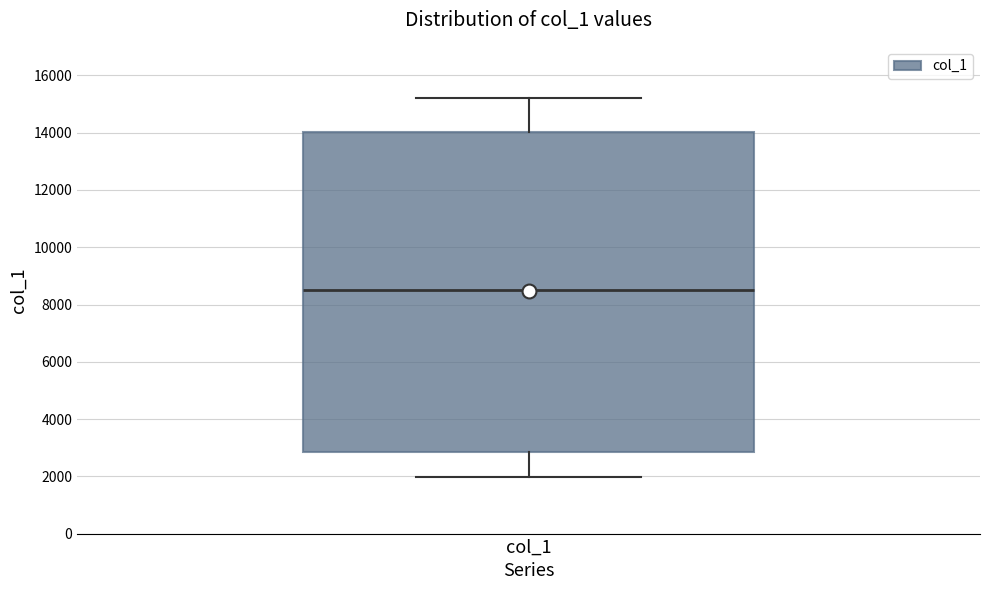

Where does the upper whisker of the box for col_1 end on the y-axis? The values are not printed on the chart, so give them approximately, as read against the axis.

15200